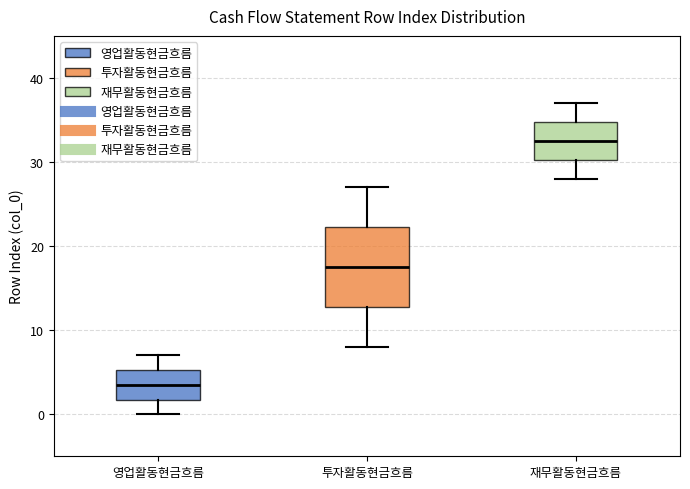

Reading left to right, transcribe this box plot: for each box, give where its median line is, the range the box spans, and where its two whiskers end, as read against the y-axis. The values are not printed on the chart, so give them approximately, as read against the axis.

영업활동현금흐름: median 4, box 2 to 5, whiskers 0 to 7
투자활동현금흐름: median 18, box 13 to 22, whiskers 8 to 27
재무활동현금흐름: median 33, box 30 to 35, whiskers 28 to 37